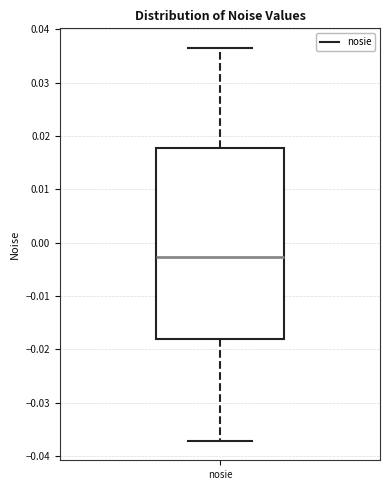

Read this box plot against the y-axis: the position of the median line, the range covered by the box, and the ends of both whiskers. The values are not printed on the chart, so give them approximately, as read against the axis.

median -0.003, box -0.018 to 0.018, whiskers -0.037 to 0.036